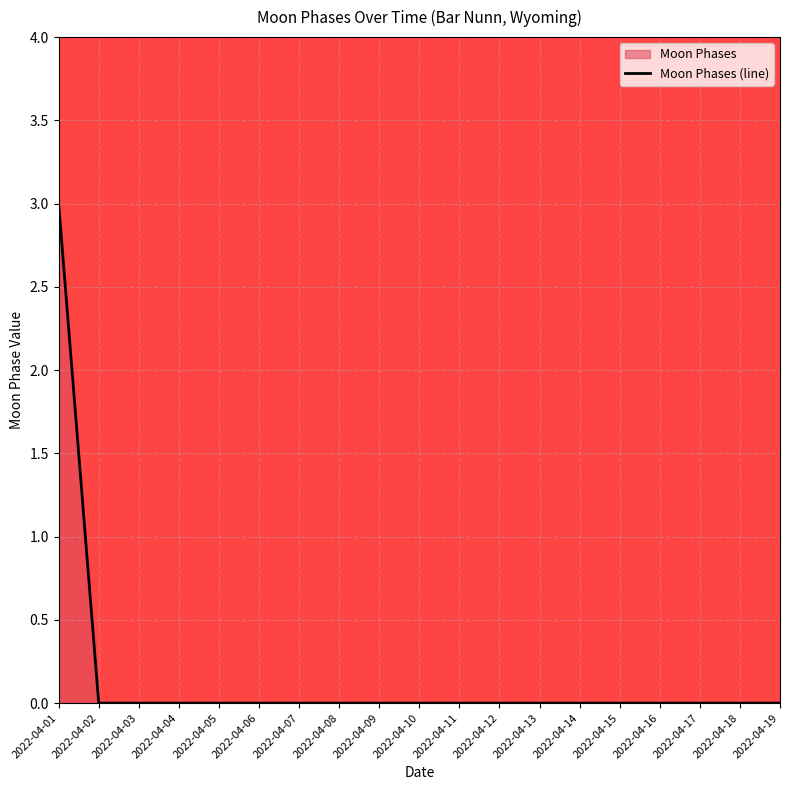

Reading left to right, extract all data points from this chart.

2022-04-01=3	2022-04-02=0	2022-04-03=0	2022-04-04=0	2022-04-05=0	2022-04-06=0	2022-04-07=0	2022-04-08=0	2022-04-09=0	2022-04-10=0	2022-04-11=0	2022-04-12=0	2022-04-13=0	2022-04-14=0	2022-04-15=0	2022-04-16=0	2022-04-17=0	2022-04-18=0	2022-04-19=0